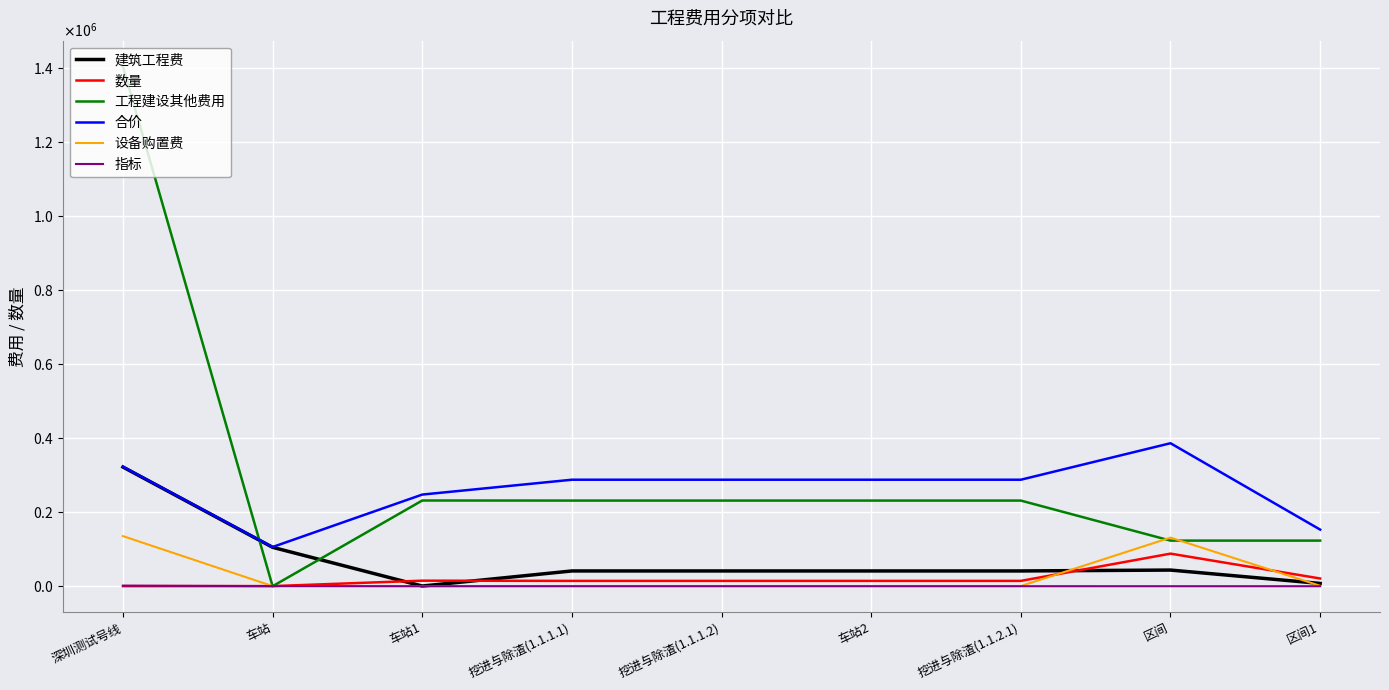

Does the chart have visible grid lines?

Yes